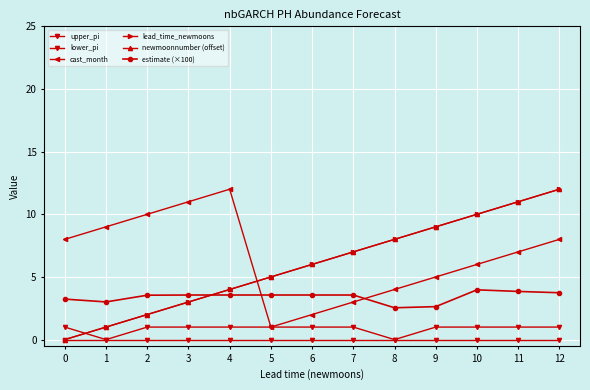

Does the chart have visible grid lines?

Yes